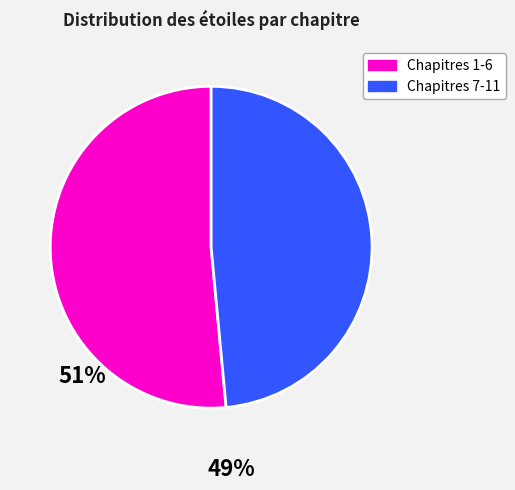

Is there a majority slice in this chart?

Yes